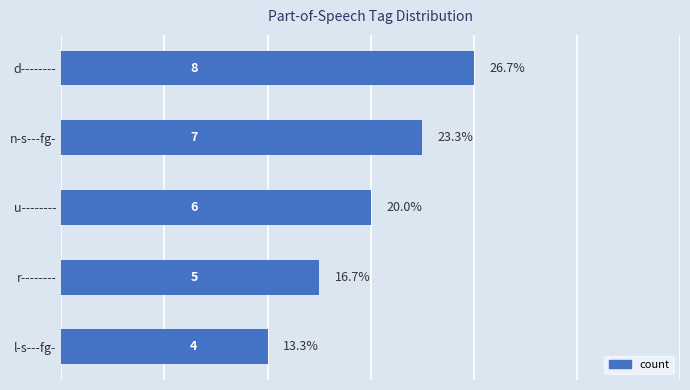

What is the value of the 4th bar from the top?

5